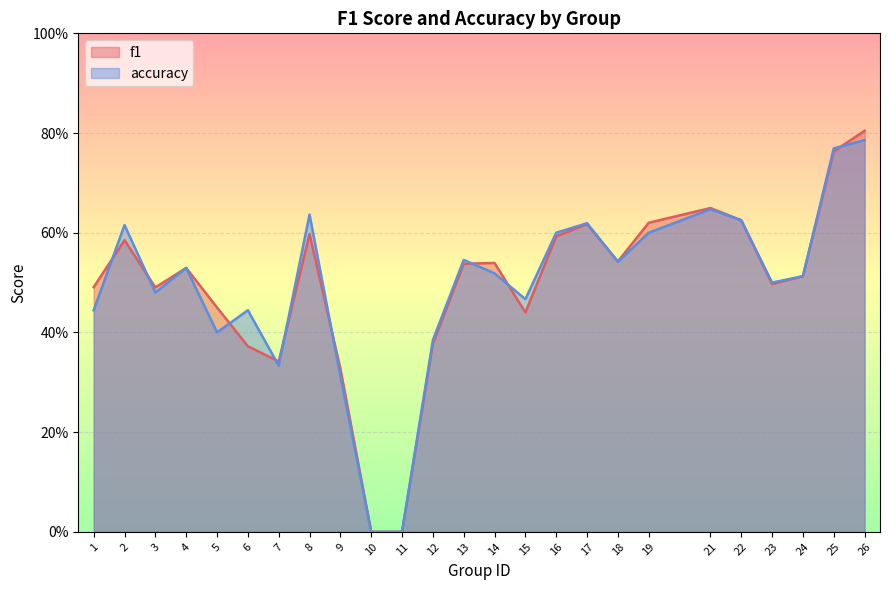

At which category is the sum across all series the highest?

26